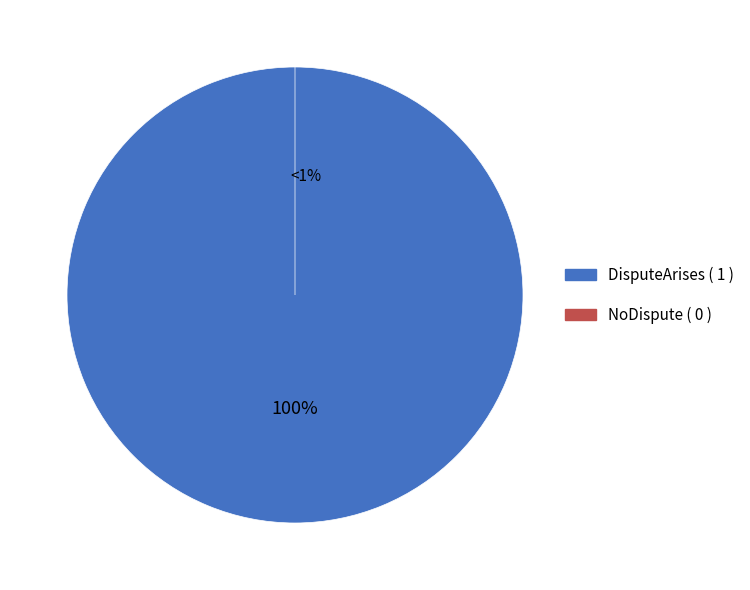

How many slices are in this pie chart?

2